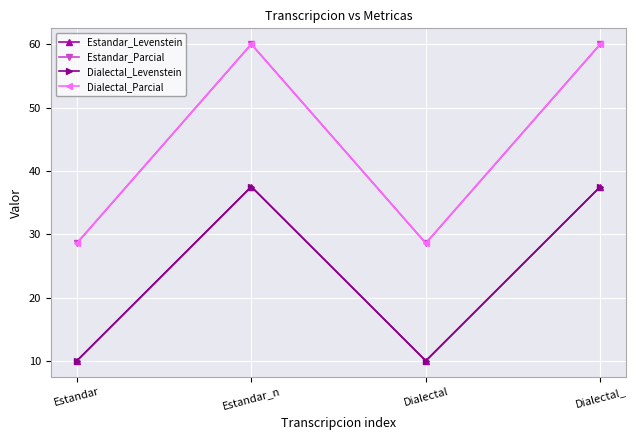

Reading right to left, extract all data points from this chart.

Estandar_Levenstein: Dialectal_=37.5	Dialectal=10.0	Estandar_n=37.5	Estandar=10.0
Estandar_Parcial: Dialectal_=60.0	Dialectal=28.6	Estandar_n=60.0	Estandar=28.6
Dialectal_Levenstein: Dialectal_=37.5	Dialectal=10.0	Estandar_n=37.5	Estandar=10.0
Dialectal_Parcial: Dialectal_=60.0	Dialectal=28.6	Estandar_n=60.0	Estandar=28.6